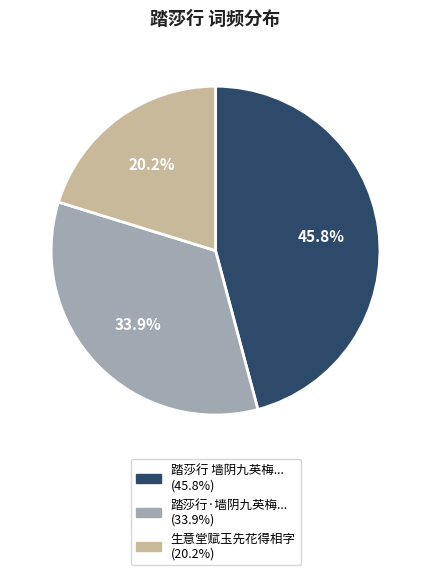

Is there a majority slice in this chart?

No